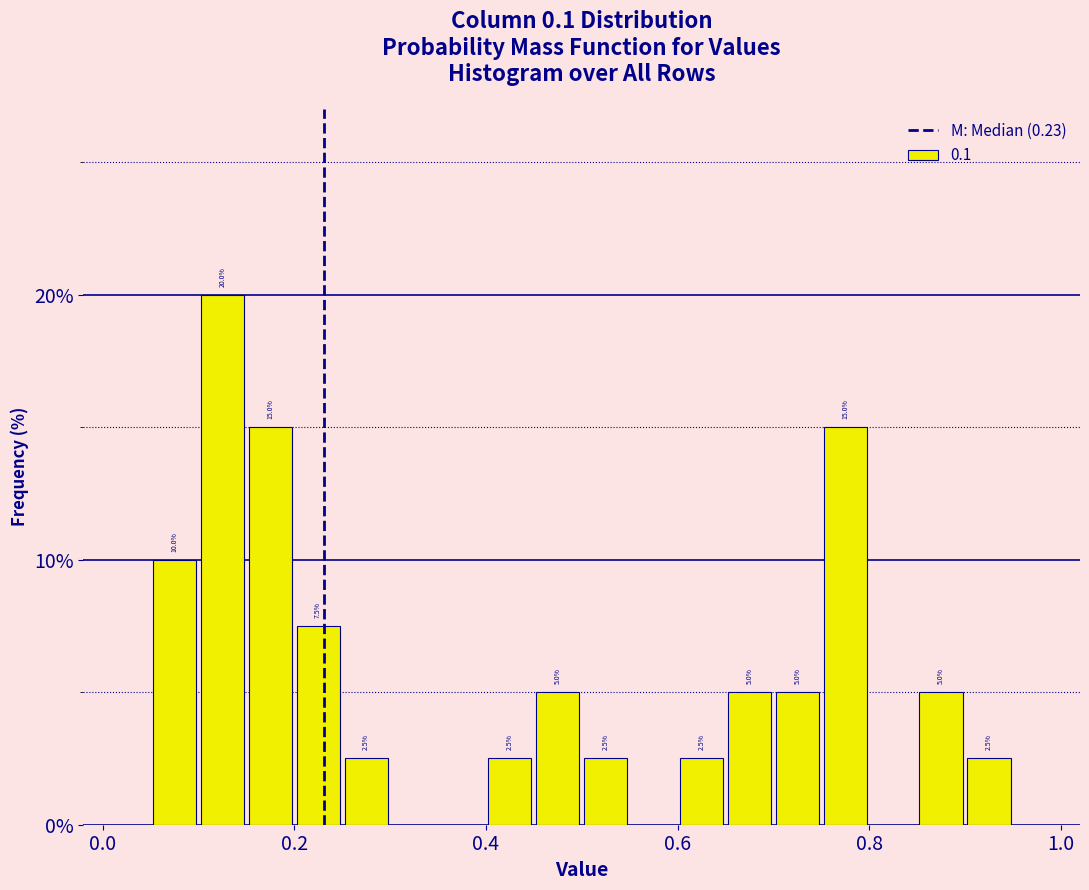

Read against the x-axis, roughly where is the centre of the tallest bar?

0.12